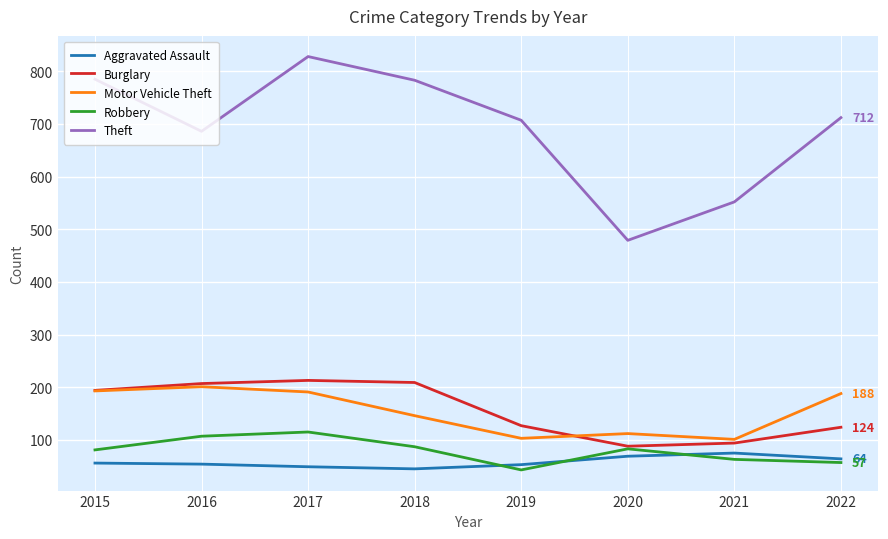

What is the sum of all Robbery values?

636